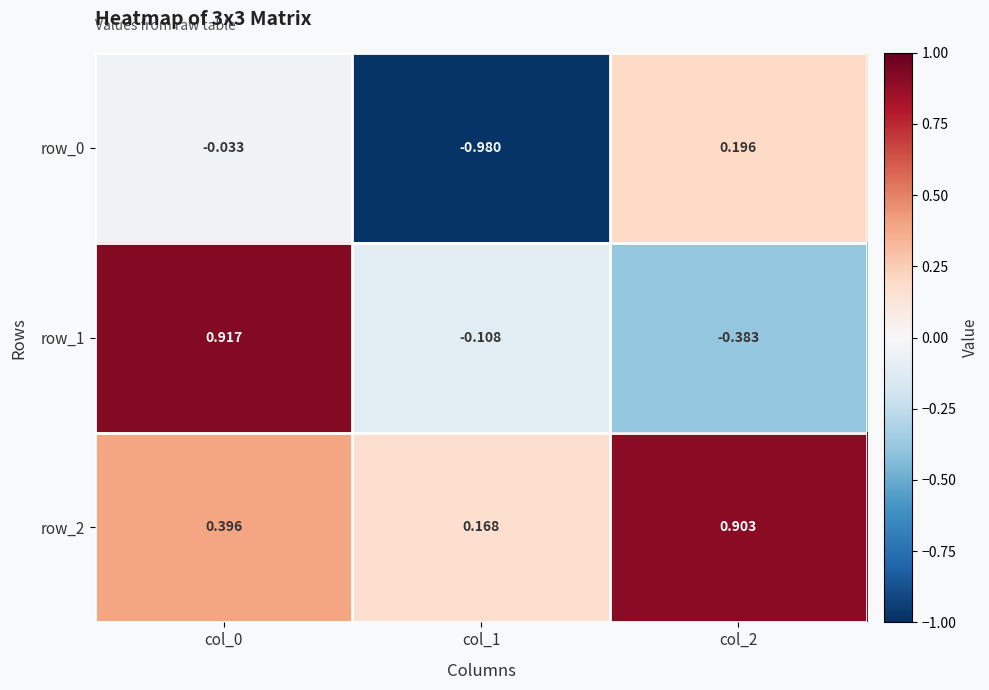

Is the value of row_2 at col_1 greater than the value of row_1 at col_1?

Yes